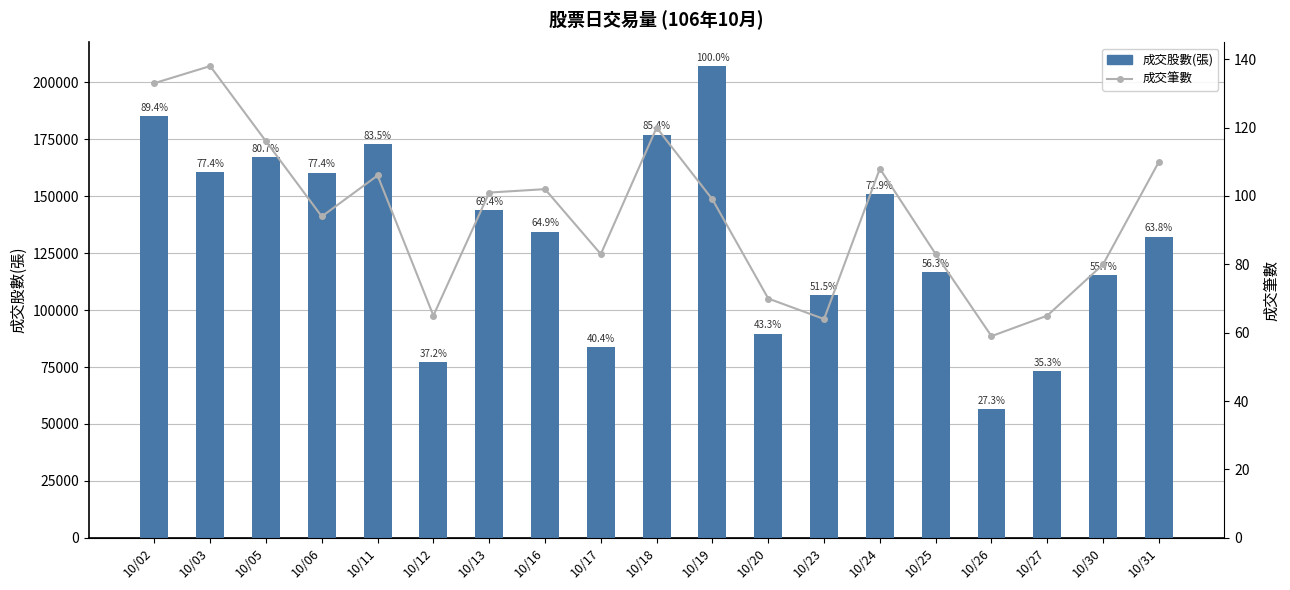

At which label does 成交股數(張) reach its peak?

10/19